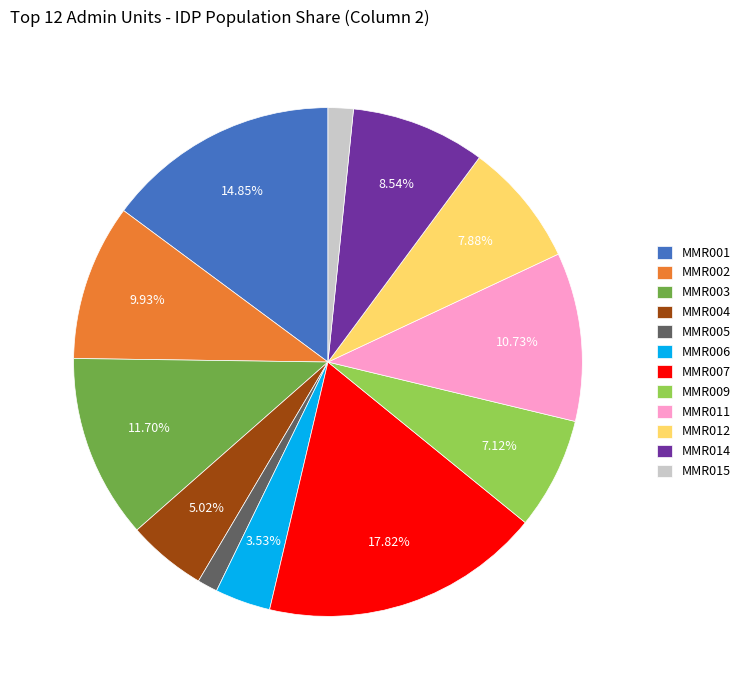

How many segments does this pie chart have?

12